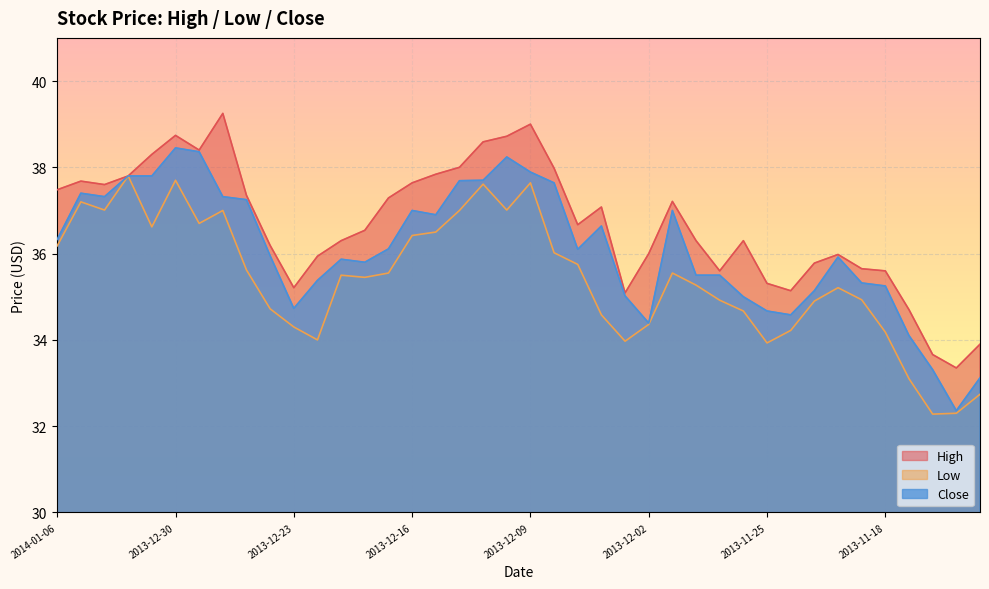

How many distinct data groups are displayed?

3